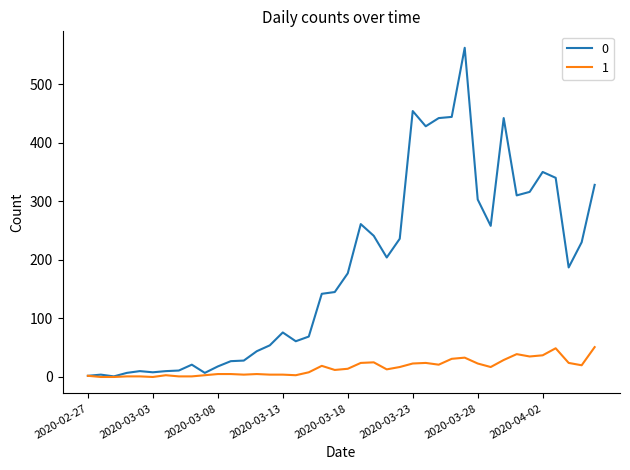

Does the chart have visible grid lines?

No